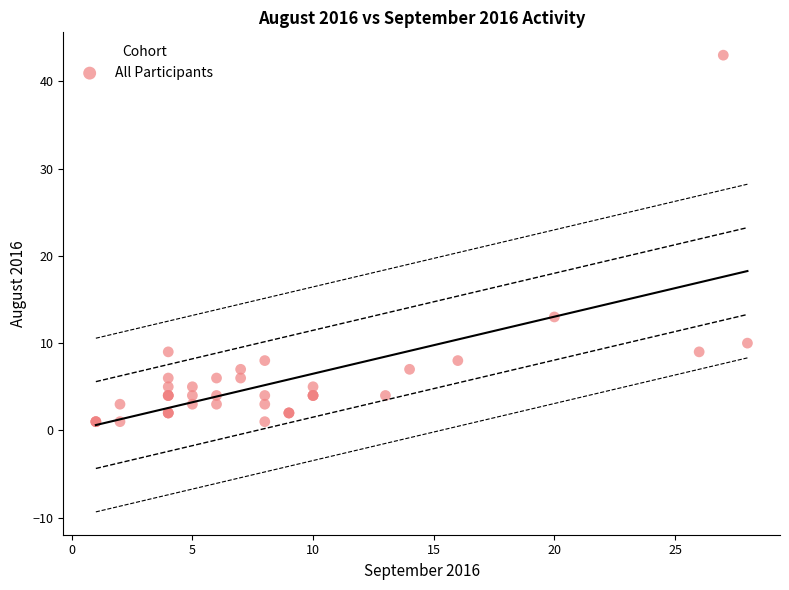

What Y value in the scatter plot is closest to 22?

13